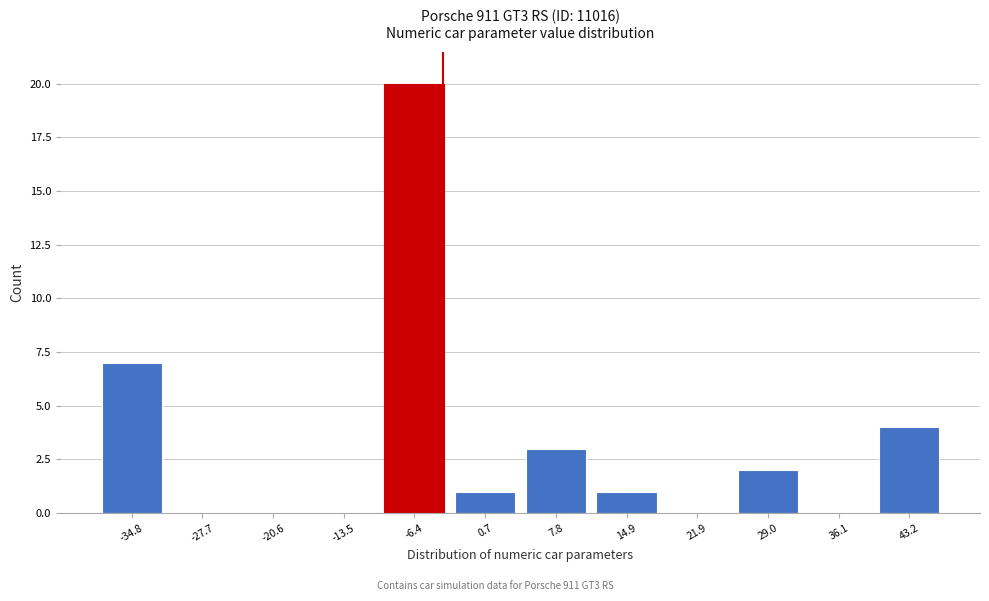

Reading left to right, list all the values displayed in this chart.

-34.8=7	-27.7=0	-20.6=0	-13.5=0	-6.4=20	0.7=1	7.8=3	14.9=1	21.9=0	29.0=2	36.1=0	43.2=4